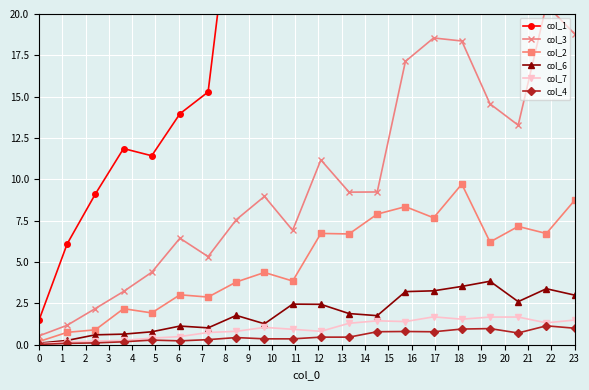

What is the difference between the col_4 values at 3 and 19?

0.8